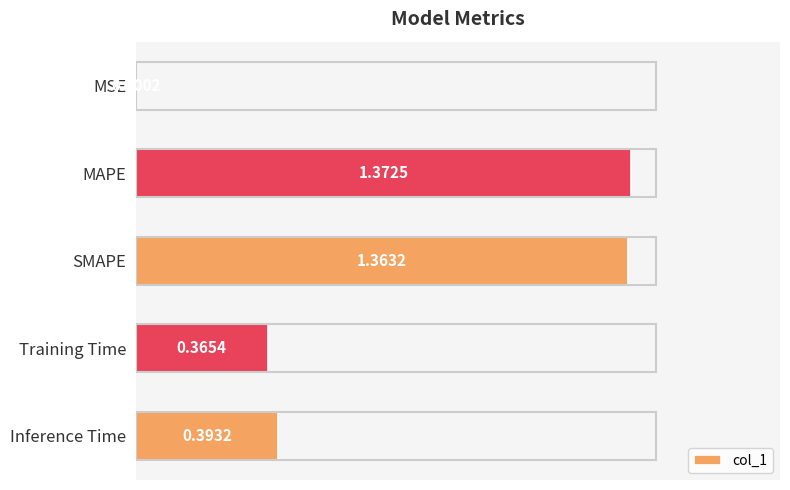

Which category has the highest value across all series?

MAPE